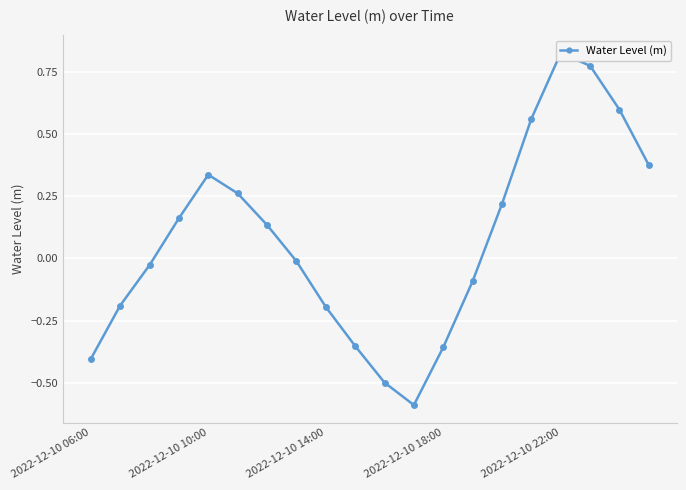

Count the number of categories in the chart.

20